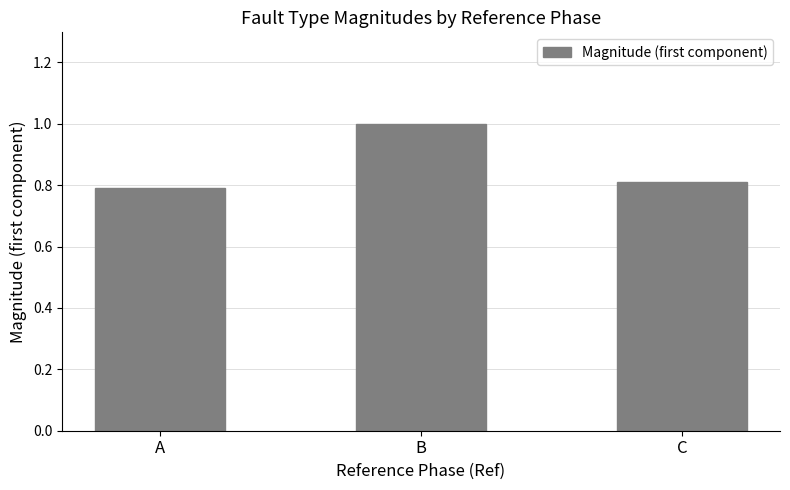

What is the difference between the values at C and B?

0.2